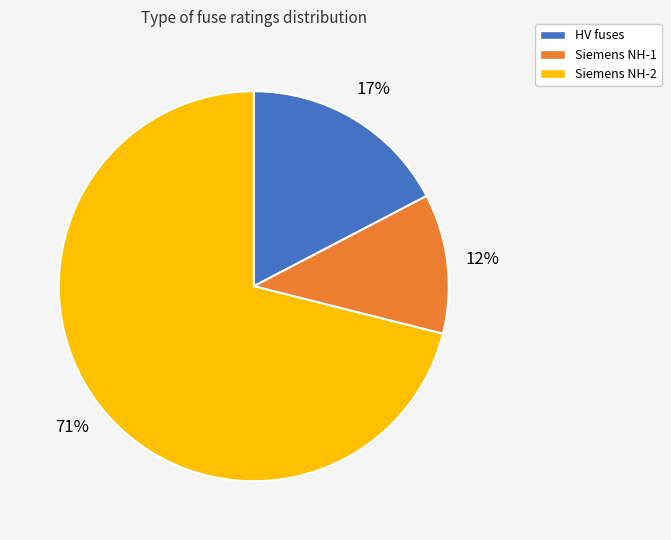

To the nearest percent, what is the average slice percentage?

33%